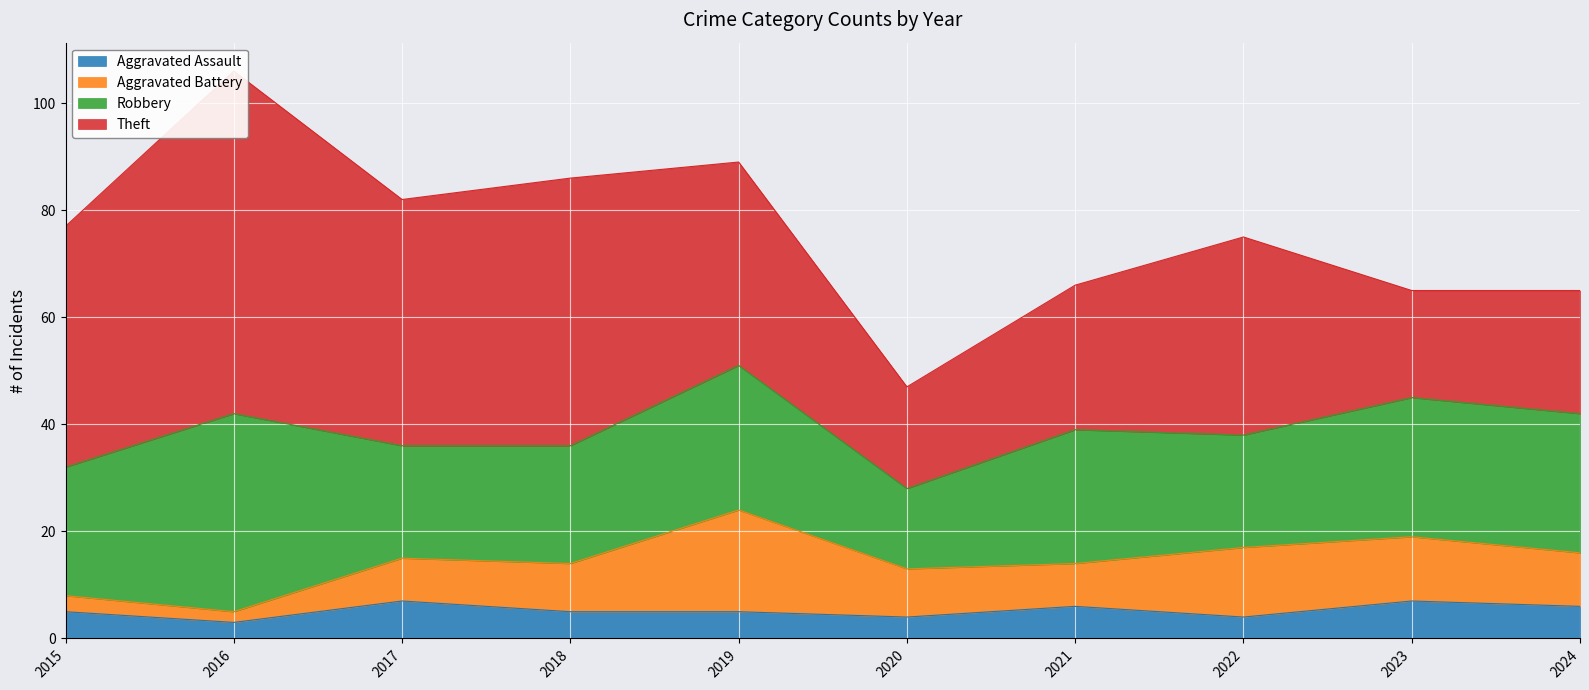

Is it true that Aggravated Assault equals 5 at 2015?

True